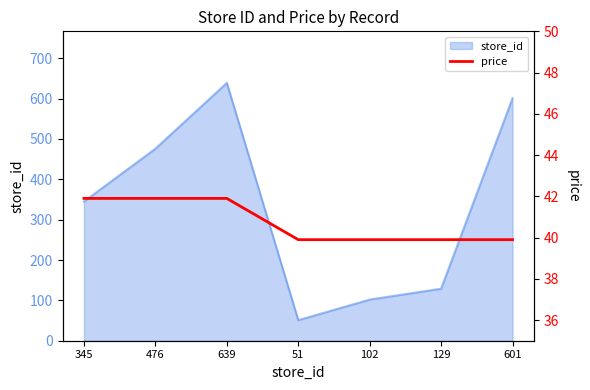

True or false: store_id has a value of 345 at 345.

True